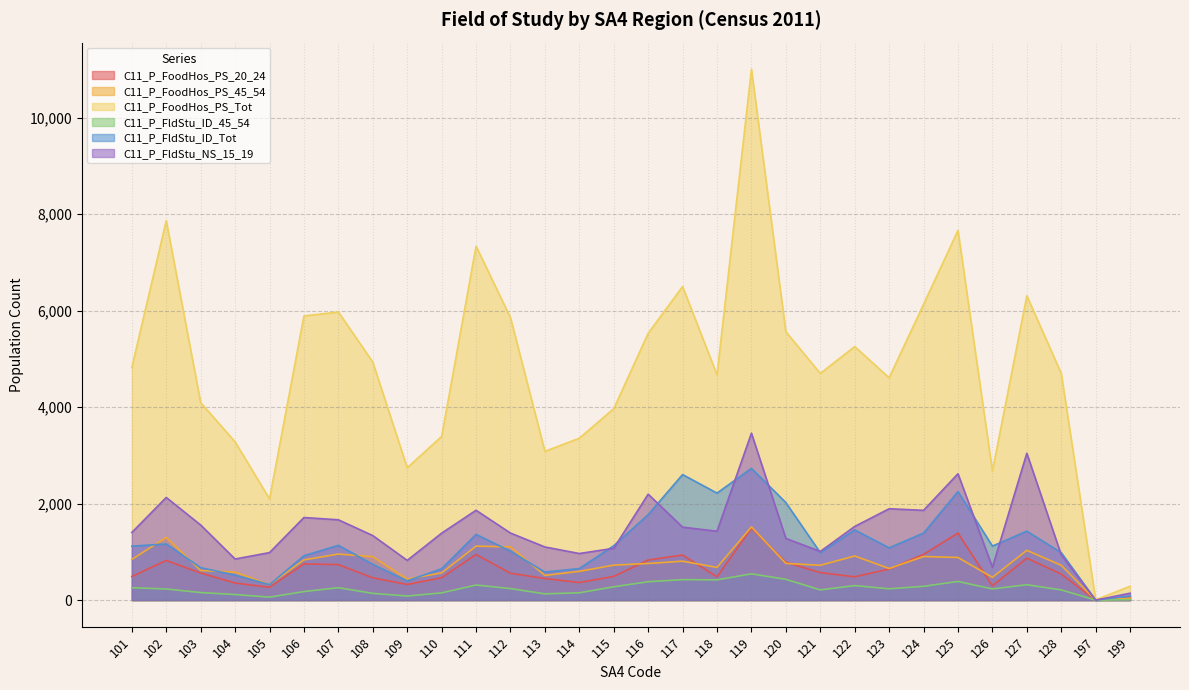

What is the difference between the second highest and minimum values in the C11_P_FoodHos_PS_45_54 series?

1300